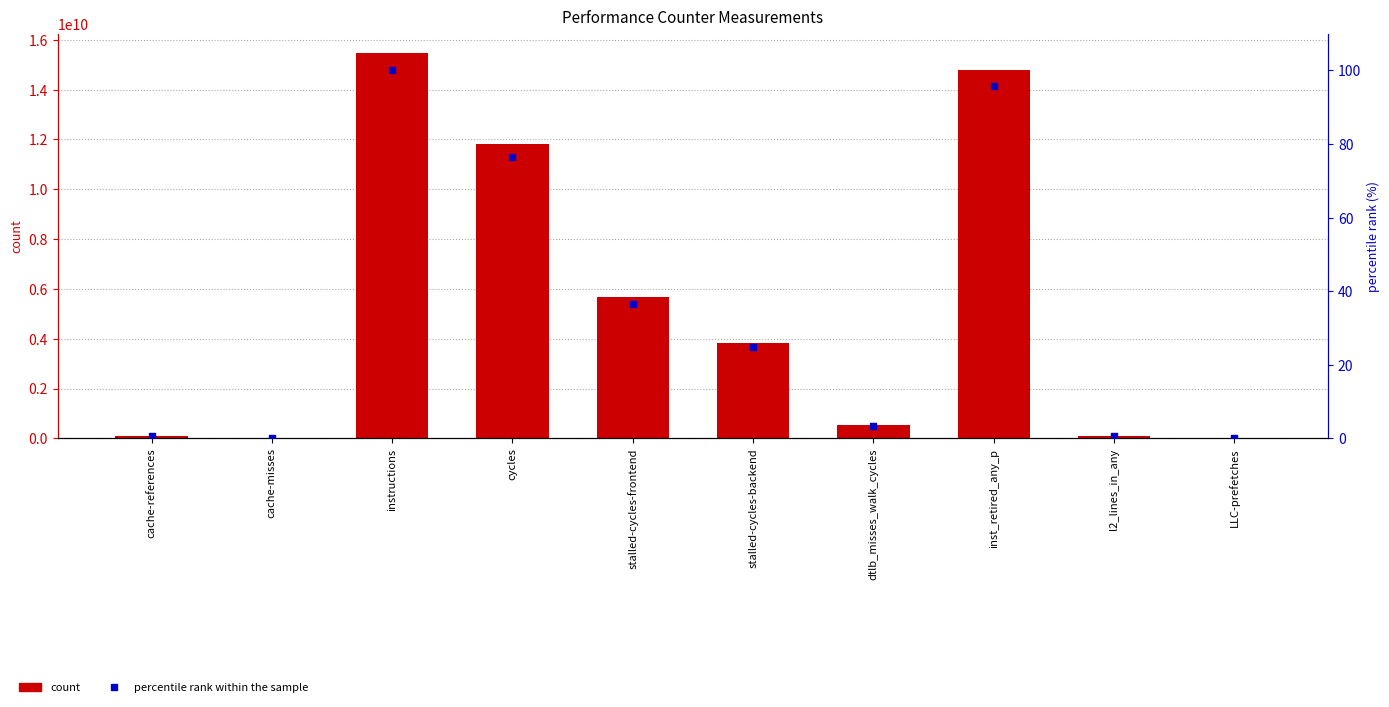

At how many categories does at least one series exceed 14191997586?

2